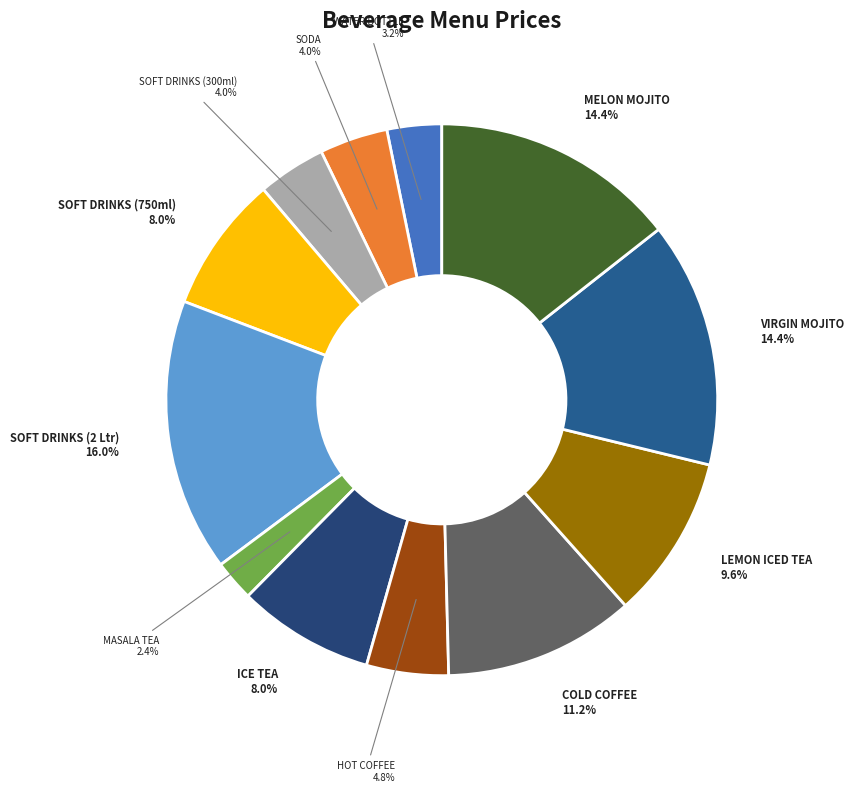

What is the largest slice in the pie chart?

SOFT DRINKS (2 Ltr)